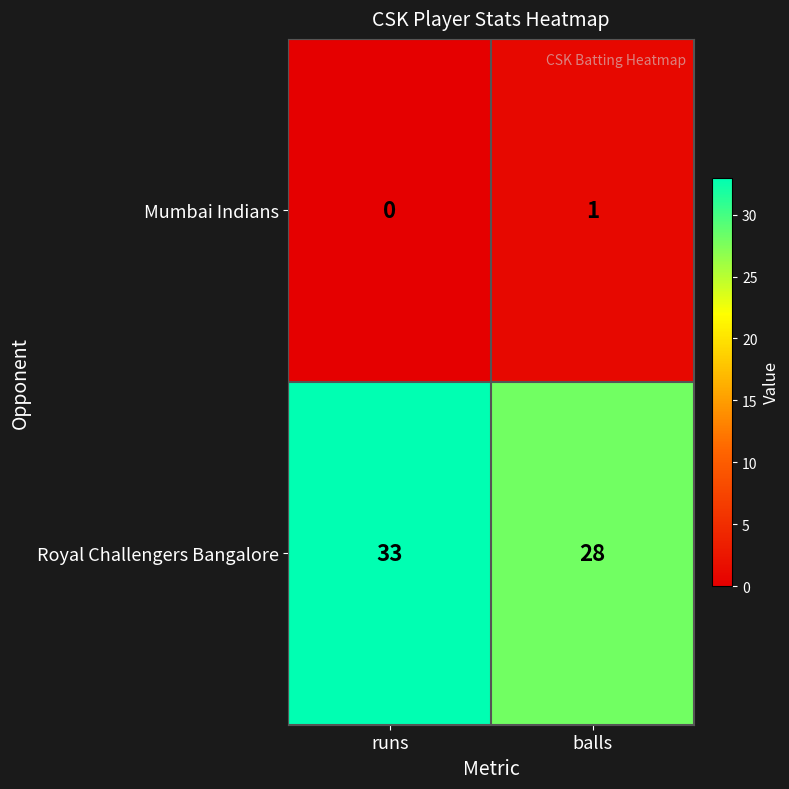

Which series has the widest spread of values?

Royal Challengers Bangalore